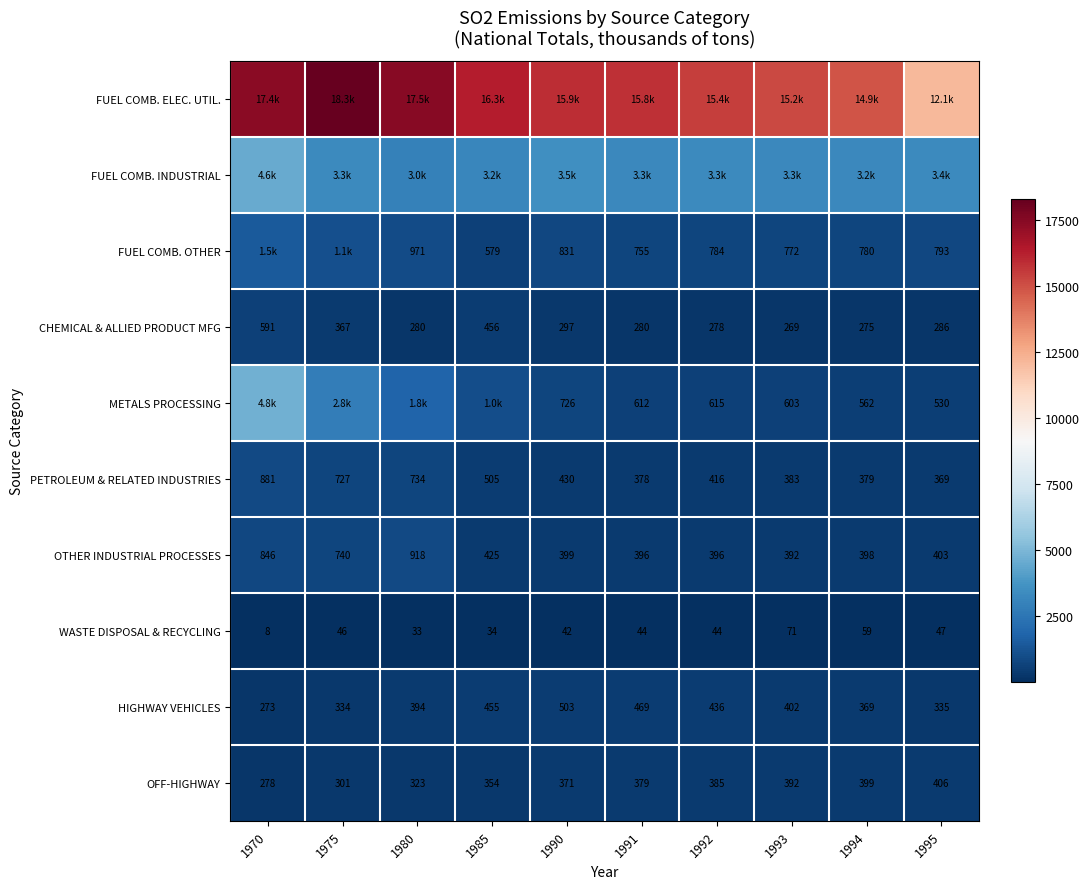

What is the sum of the OTHER INDUSTRIAL PROCESSES values at 1980 and 1970?

1764